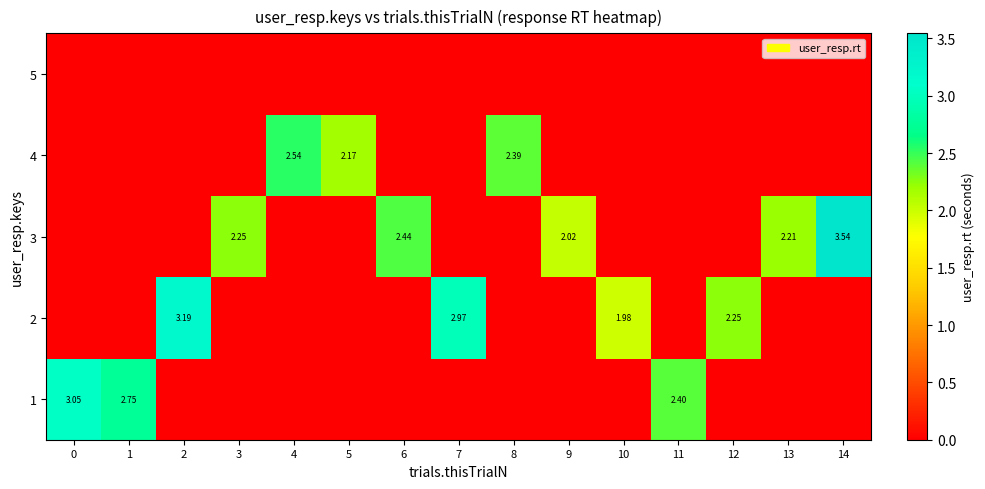

Which series has the largest total across all categories?

row_2